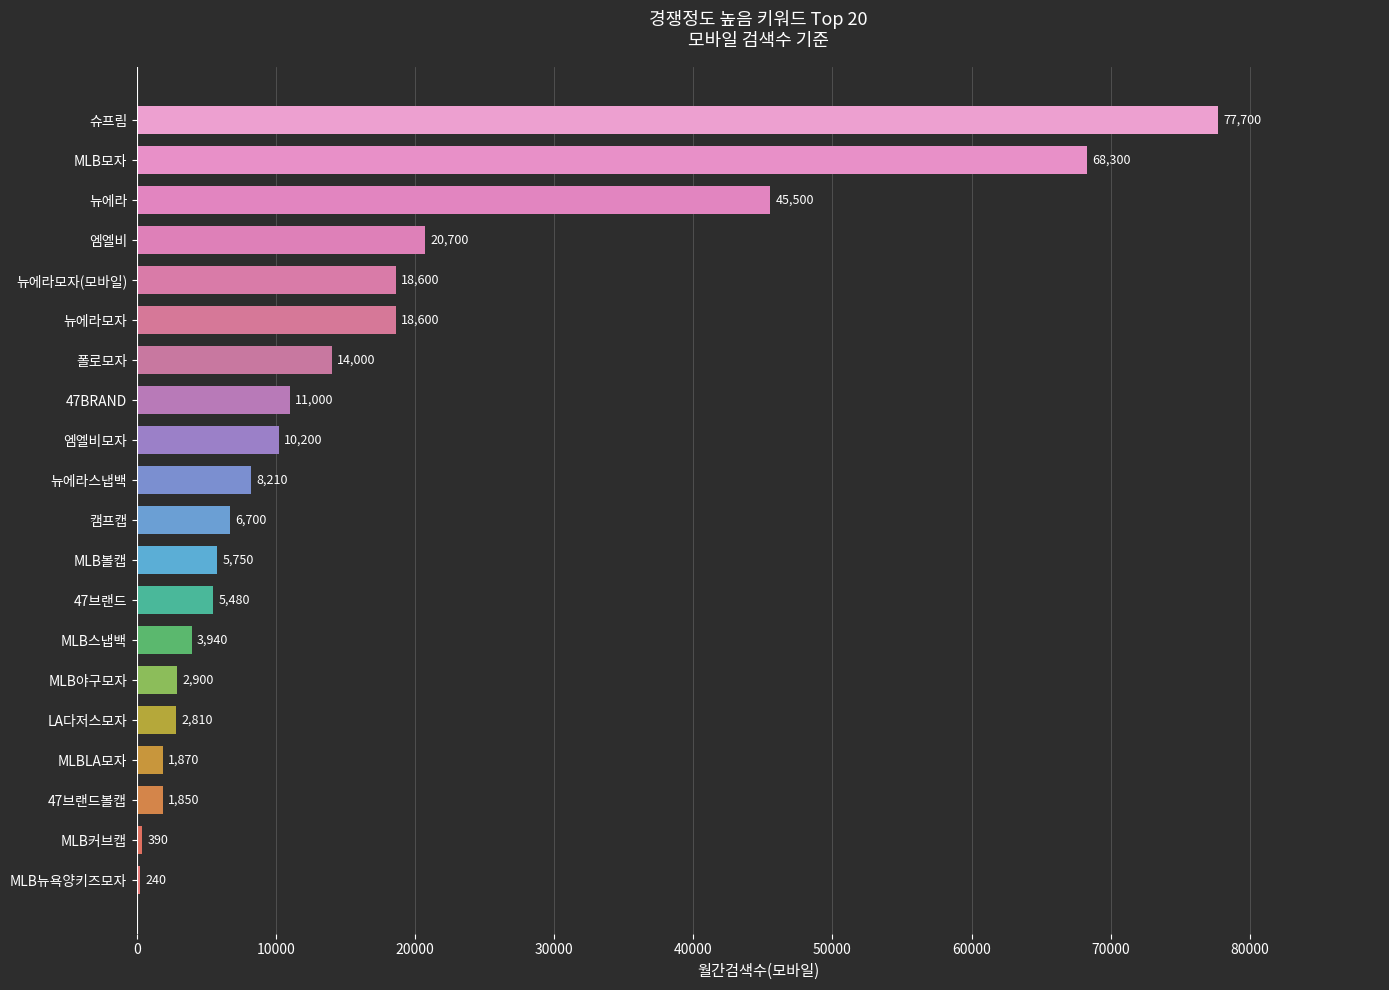

How many data points does each series have?

20